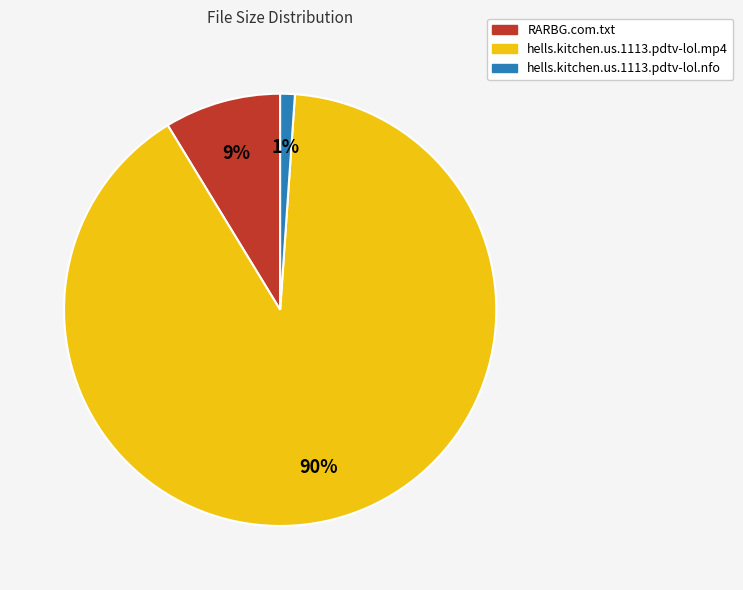

Which has a higher value, RARBG.com.txt or hells.kitchen.us.1113.pdtv-lol.nfo?

RARBG.com.txt